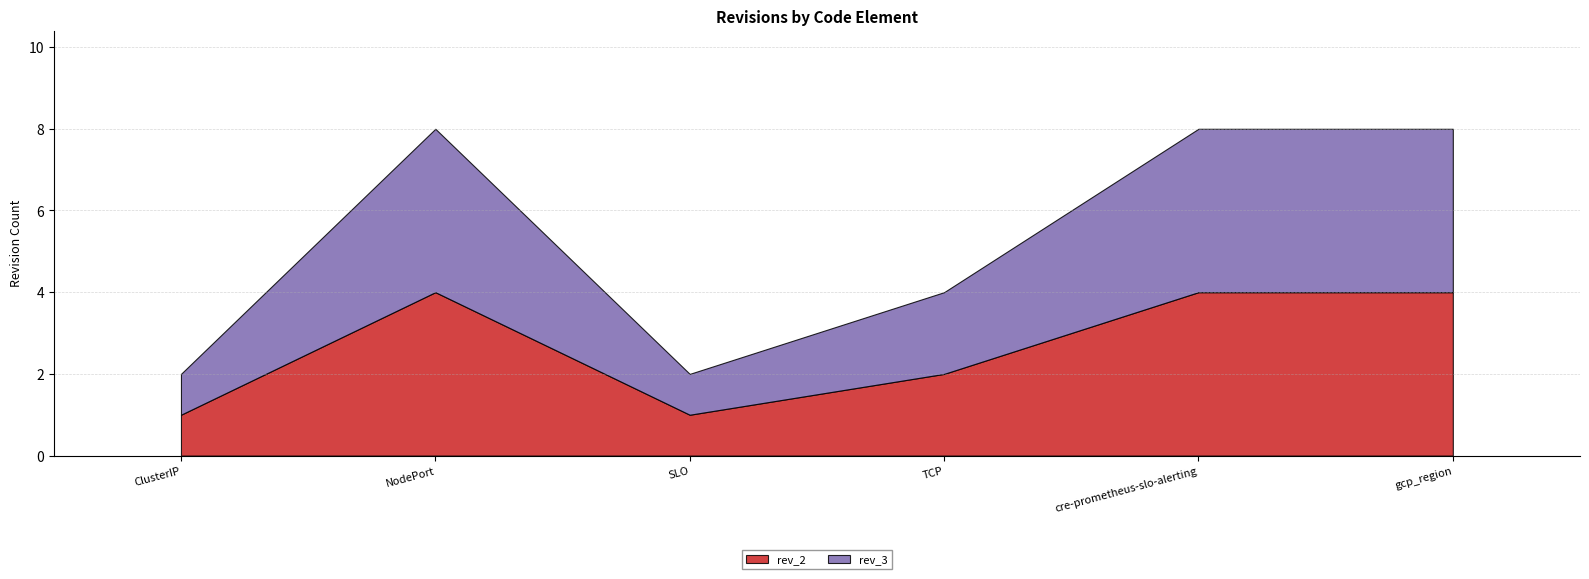

What is the value of the rev_2 point at the 1st from the left?

1